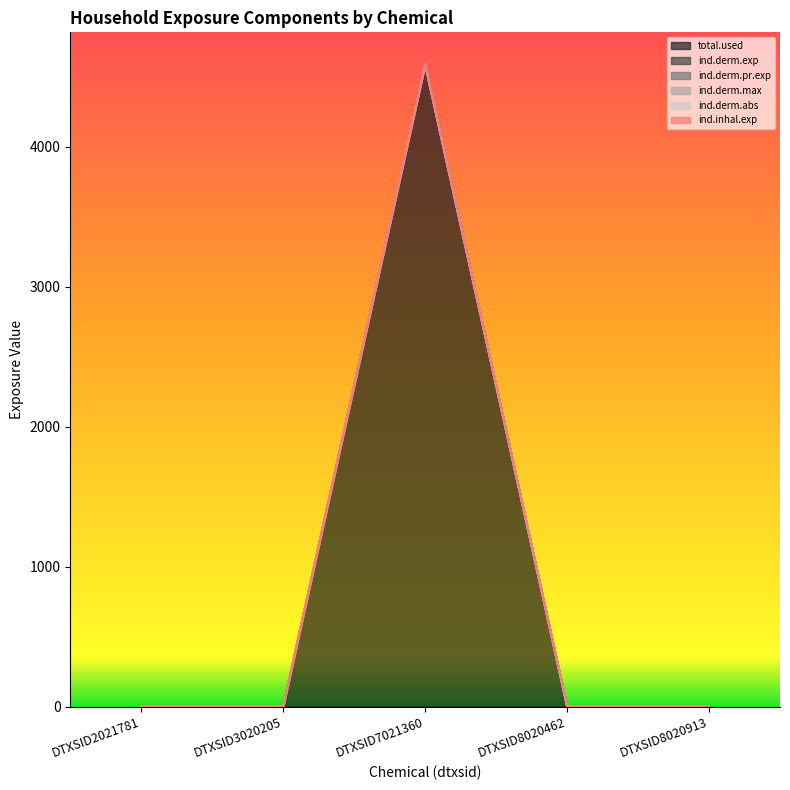

Reading right to left, transcribe all the data shown in this chart.

total.used: 0.0	0.0	4589.0	0.0	0.0
ind.derm.exp: 0.0	0.0	4589.0	0.0	0.0
ind.derm.pr.exp: 0.0	0.0	4589.0	0.0	0.0
ind.derm.max: 0.0	0.0	4589.0	0.0	0.0
ind.derm.abs: 0.0	0.0	4589.0	0.0	0.0
ind.inhal.exp: 0.0	0.0	4589.0	0.0	0.0